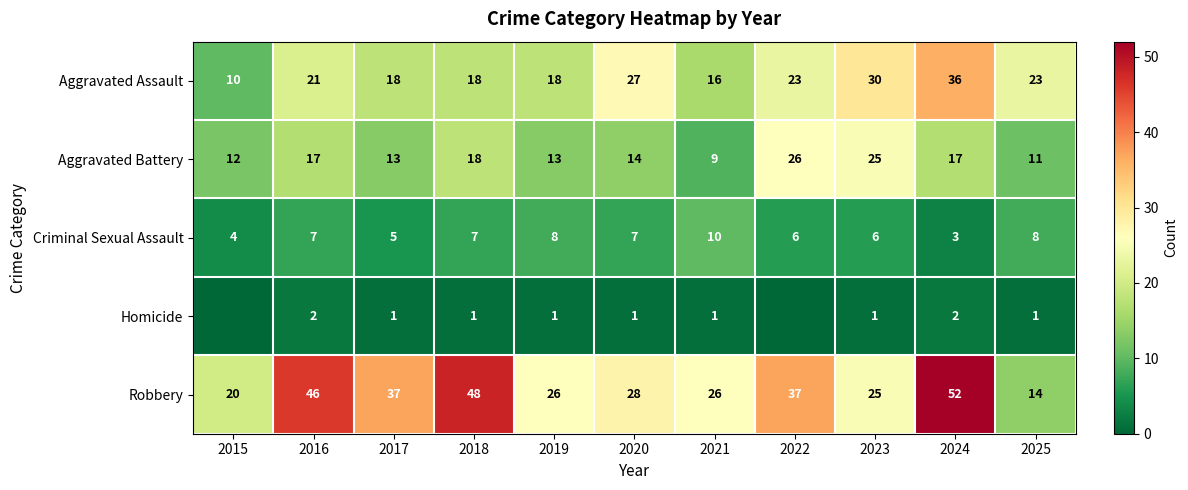

The Robbery series shows 46 at 2016. True or false?

True